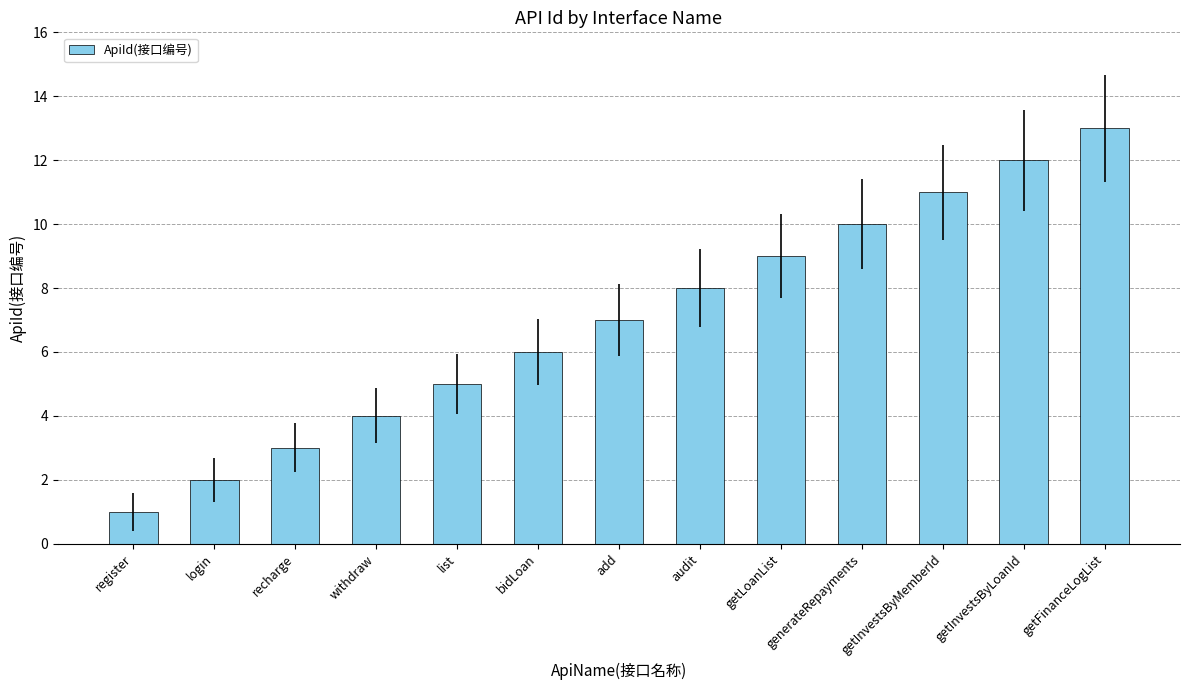

True or false: the data shows 13 at getFinanceLogList.

True